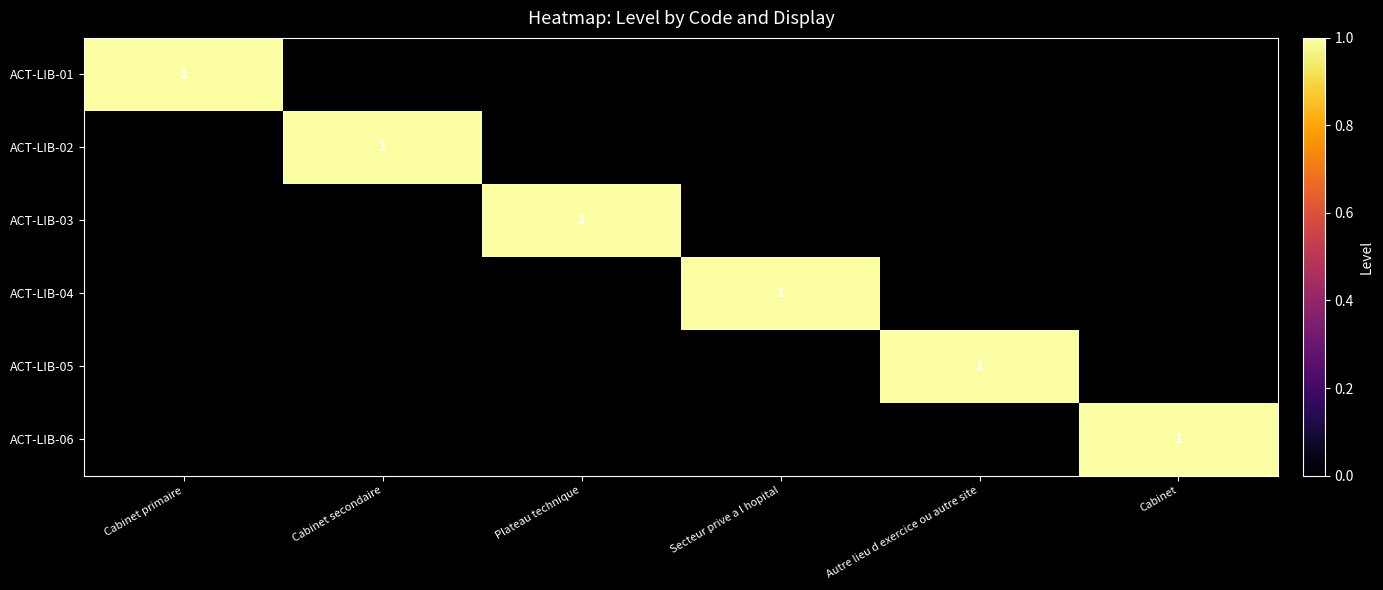

The value of ACT-LIB-01 at Cabinet primaire is 1. True or false?

True